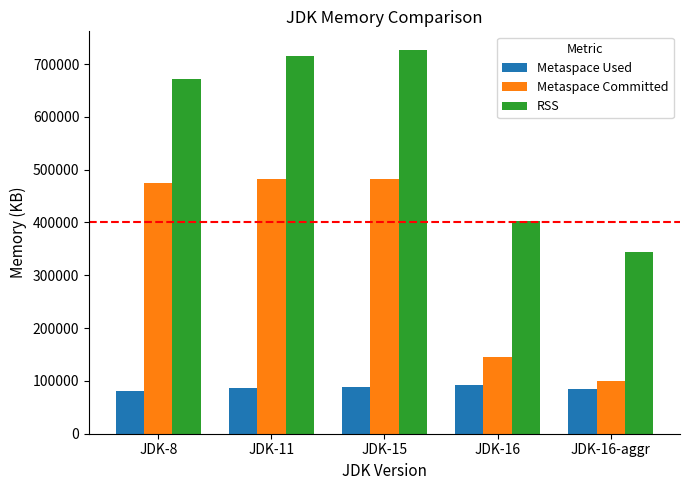

Rank the series by their average value, from highest to lowest.

RSS, Metaspace Committed, Metaspace Used